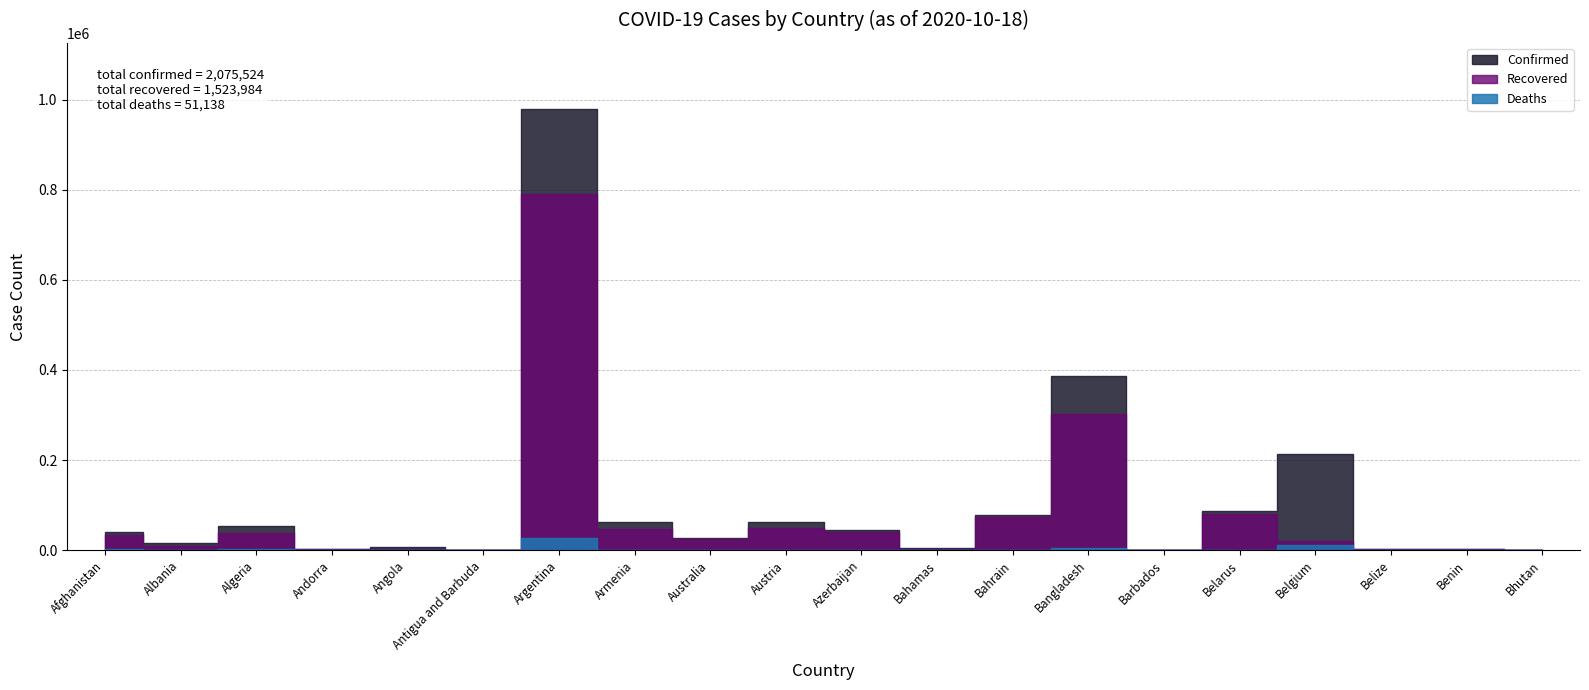

What is the label of the 12th point from the right?

Australia